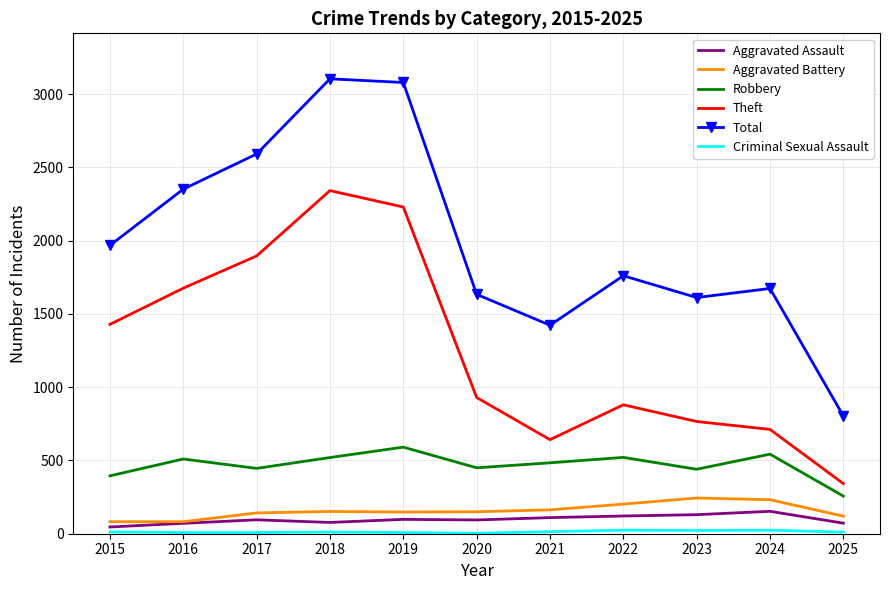

At which label does Theft reach its minimum?

2025